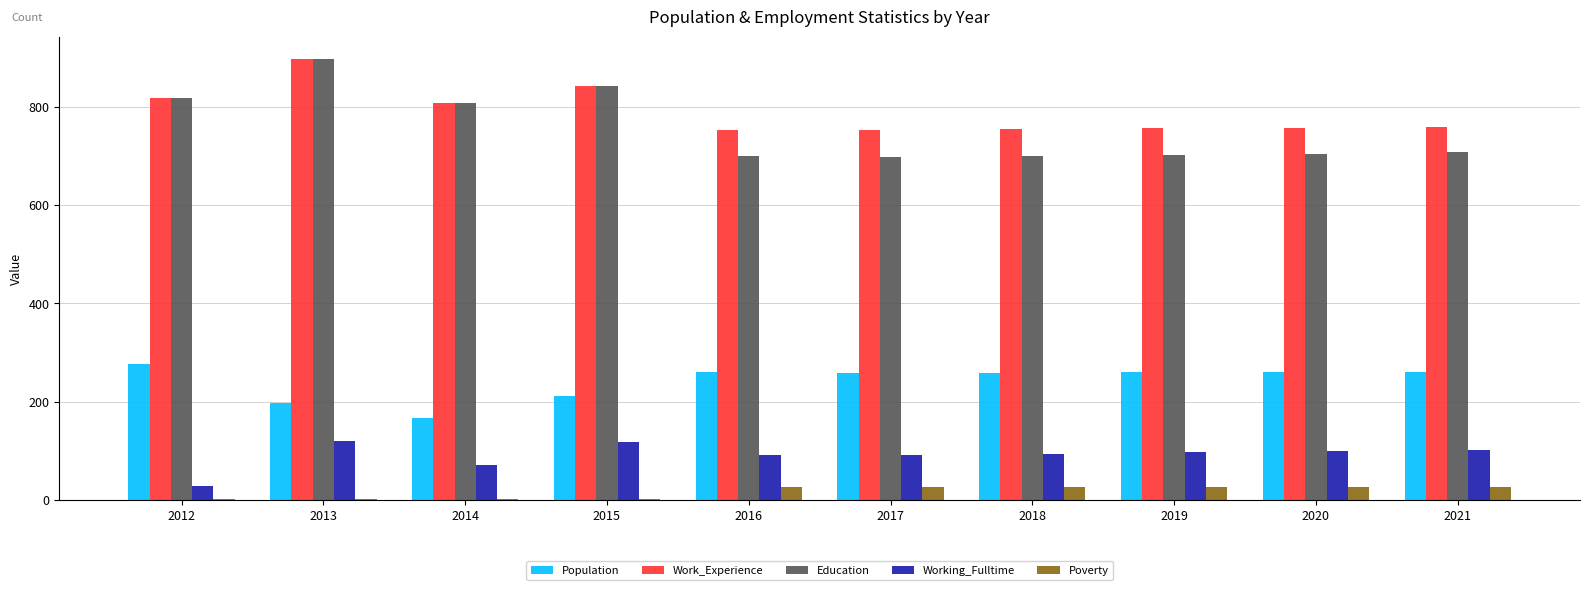

Which series has the largest total across all categories?

Work_Experience